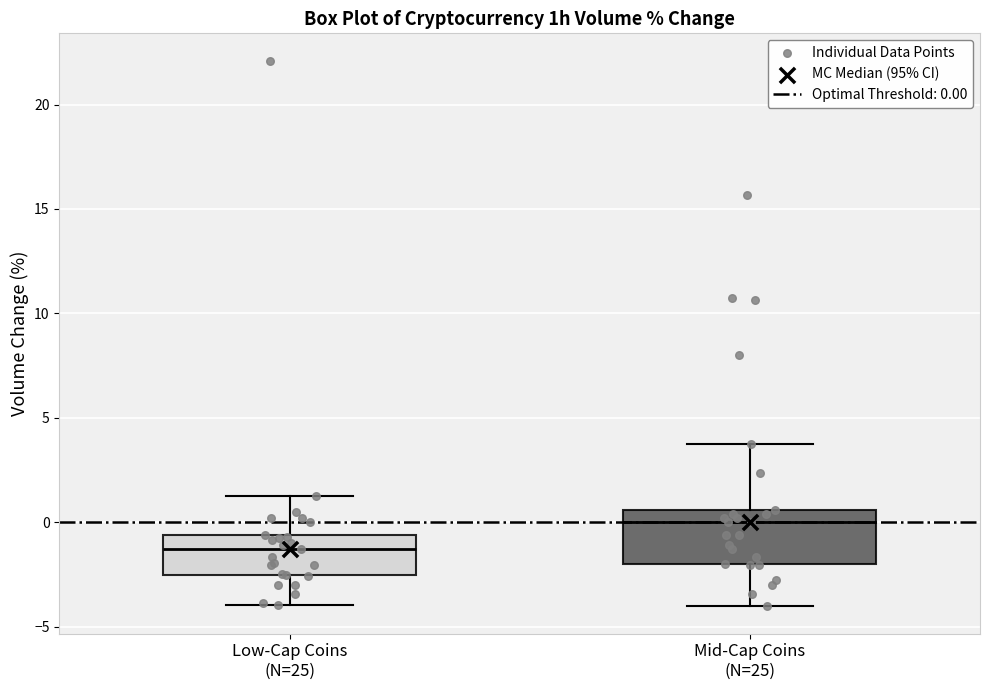

Which box is the tallest, from its lower edge to its upper edge?

Mid-Cap Coins (N=25)